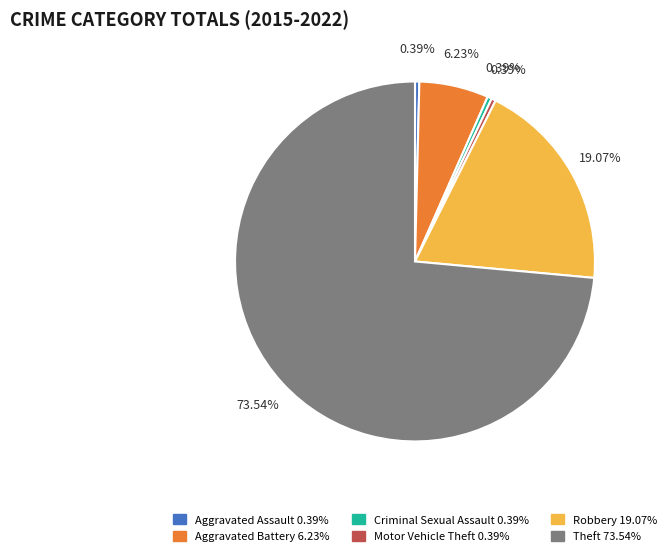

Count the number of slices in the pie.

6